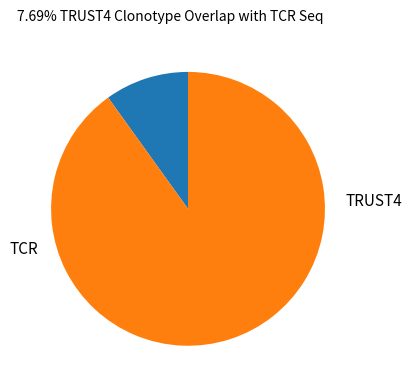

How many segments does this pie chart have?

2